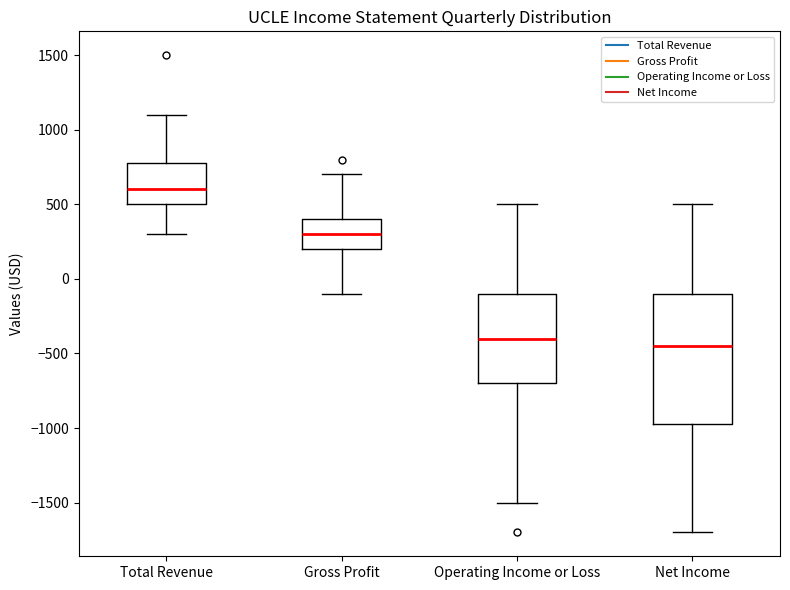

Which box's median line is the lowest?

Net Income